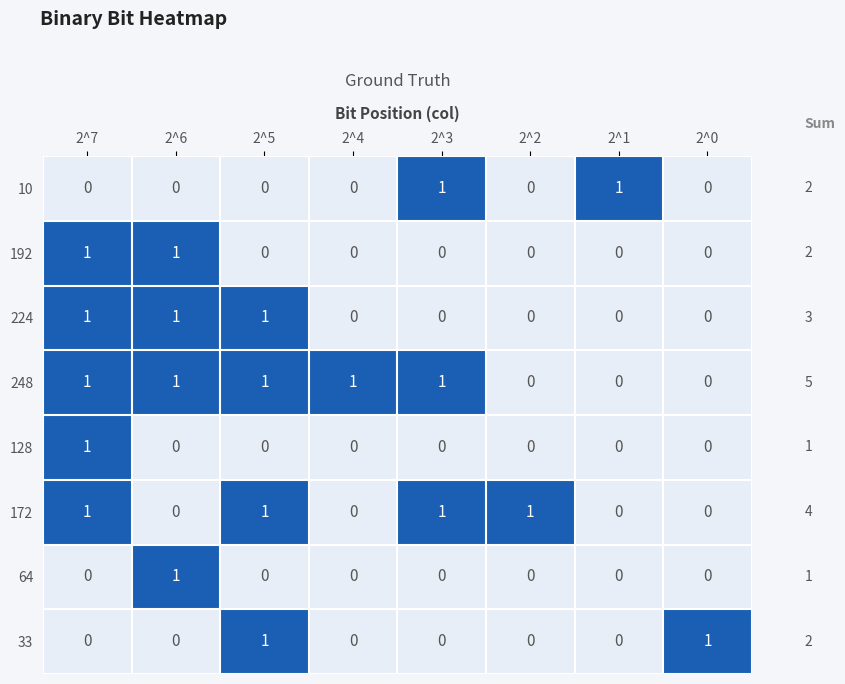

The 128 series shows 1 at 2^7. True or false?

True